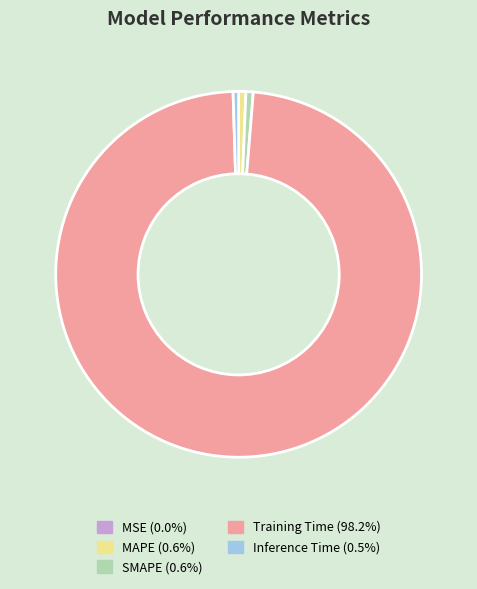

What is the largest slice in the pie chart?

Training Time